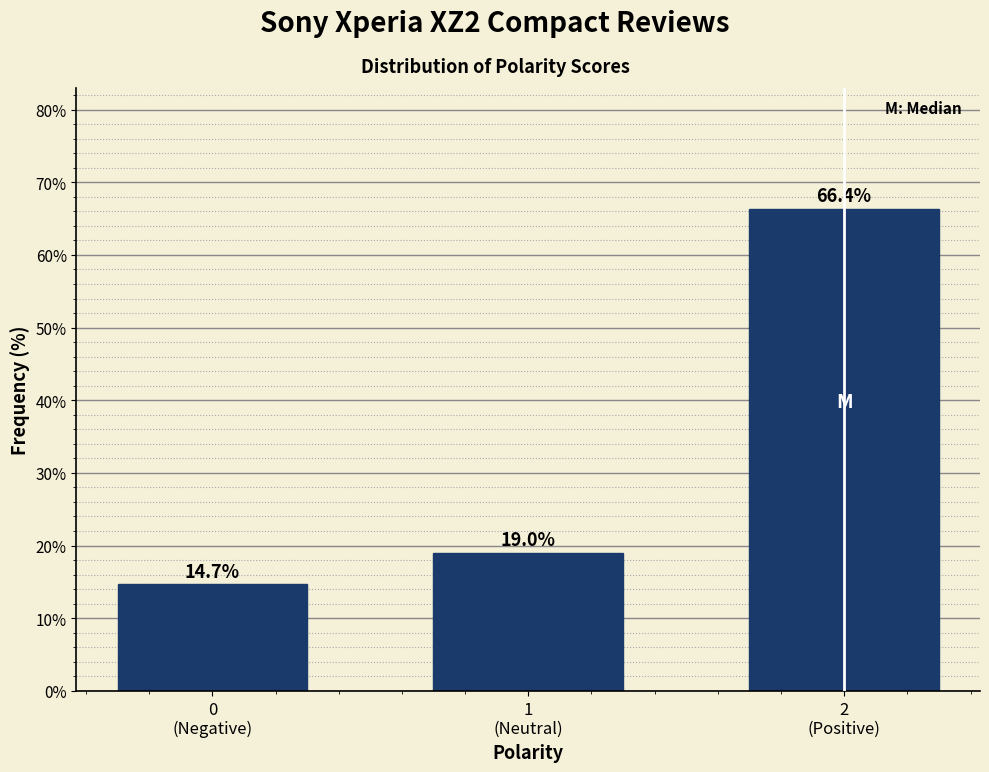

Reading left to right, transcribe all the data shown in this chart.

14.7	19.0	66.4